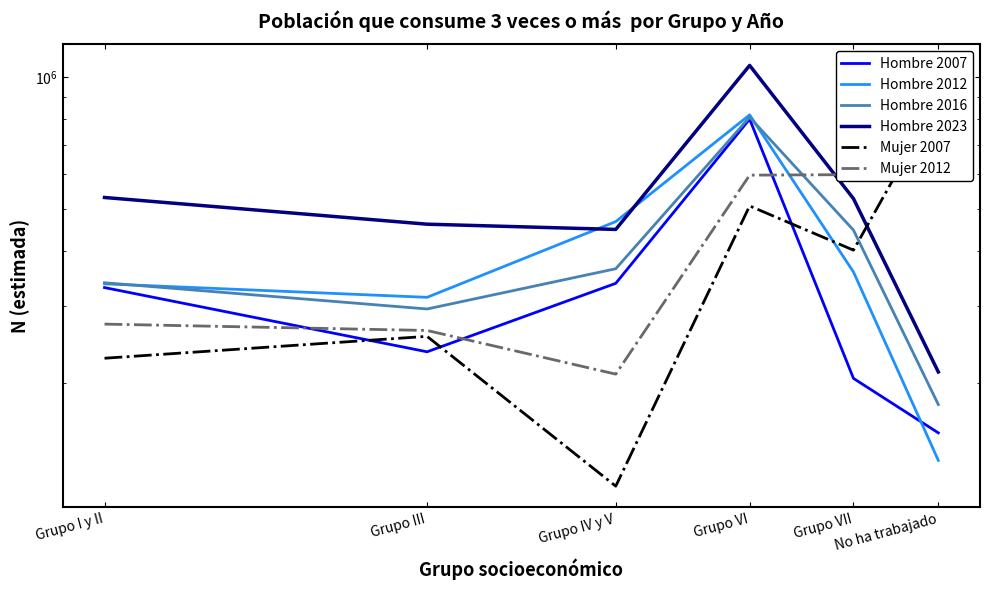

Does the chart have visible grid lines?

No